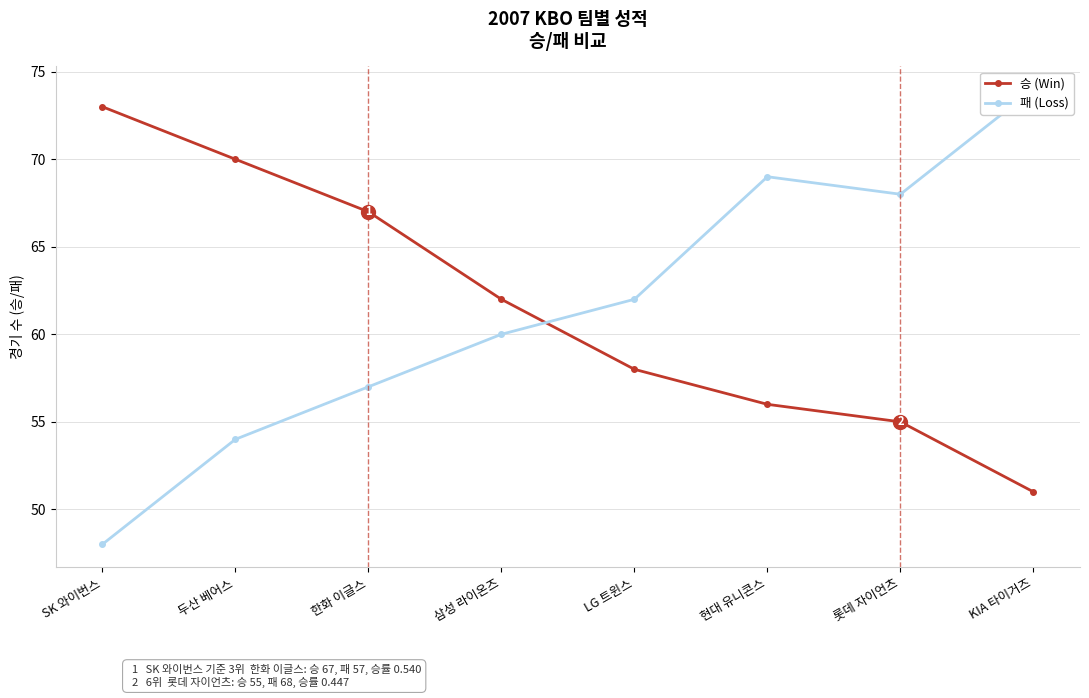

What is the difference between the maximum and minimum values in the 패 (Loss) series?

26